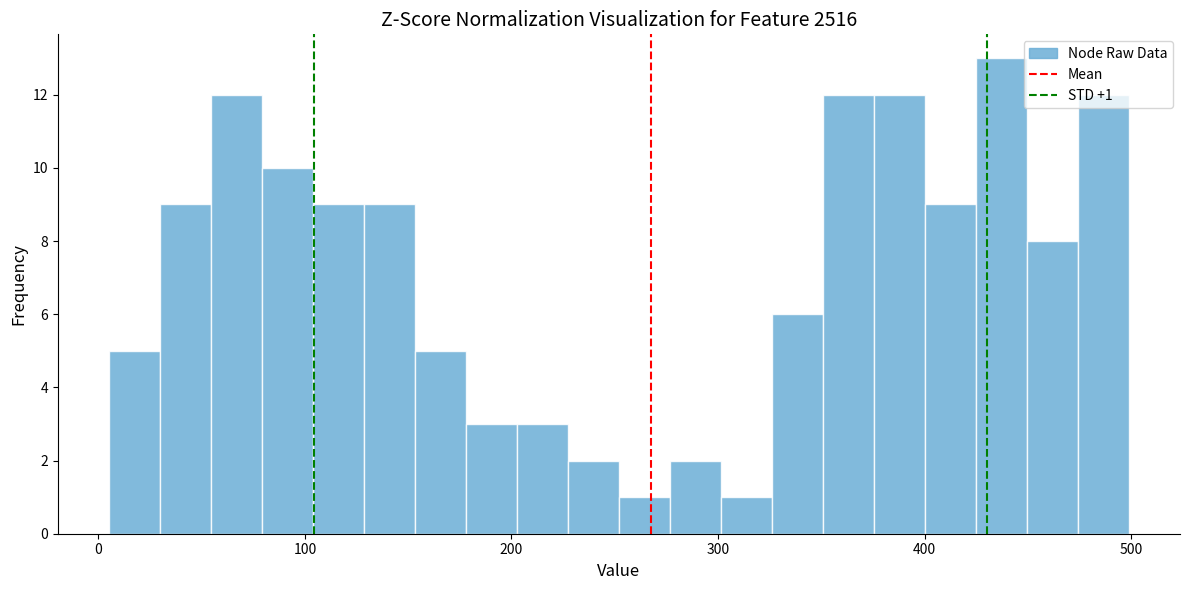

Around what value on the x-axis is the tallest bar? Give the approximate position of its centre, as read against the axis.

440